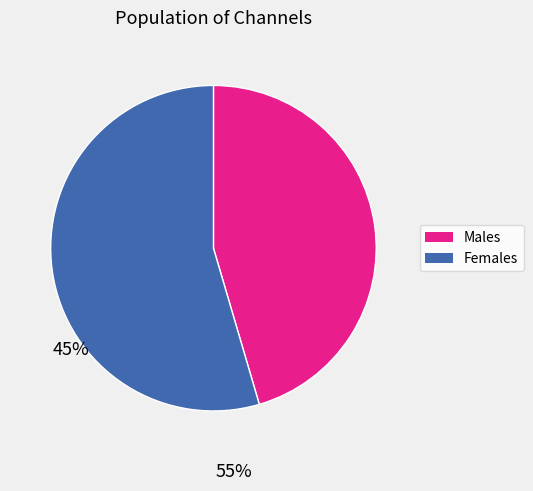

Is the sum of Males and Females greater than half?

Yes